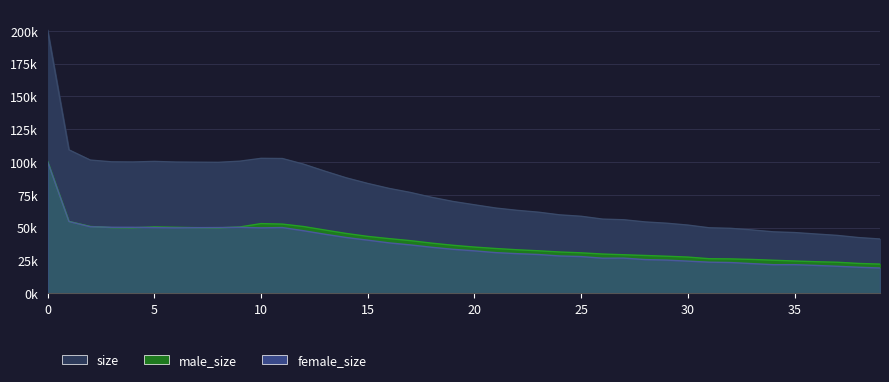

Between female_size and 24, which is larger?

female_size